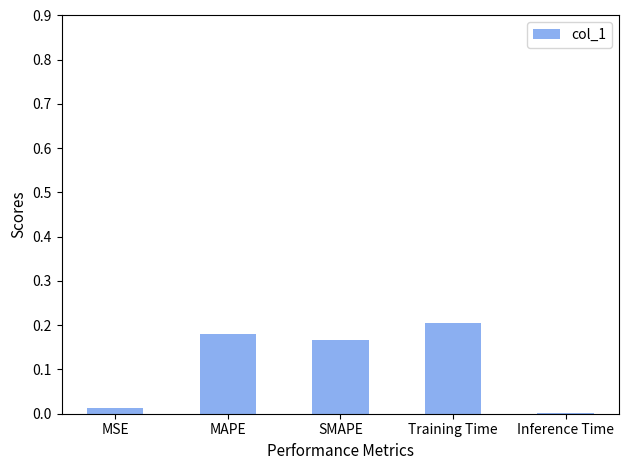

Which label corresponds to the largest value in the chart?

Training Time